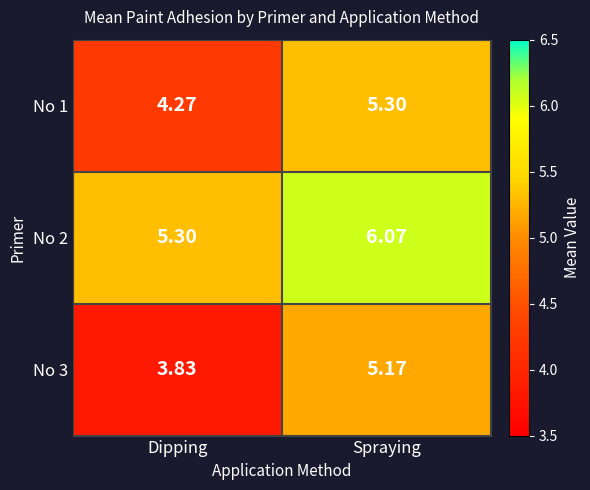

Where does the No 2 series first go above 6?

Spraying